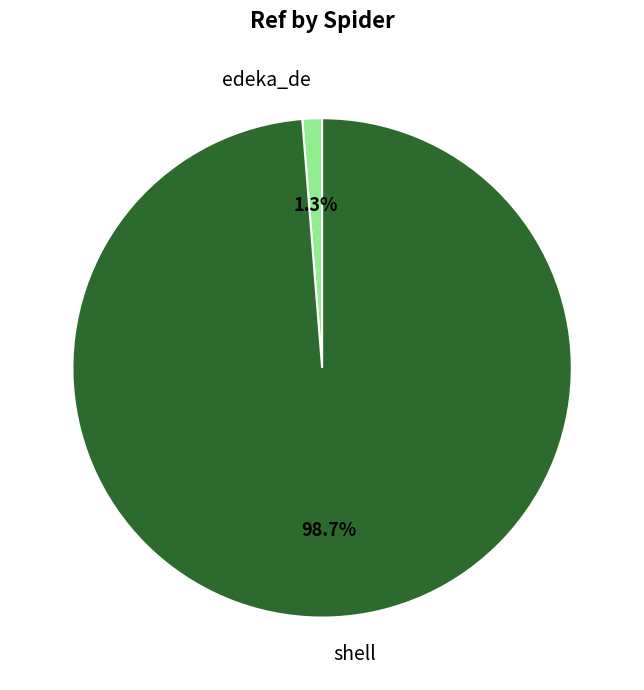

The edeka_de slice represents 9% of the pie. True or false?

False